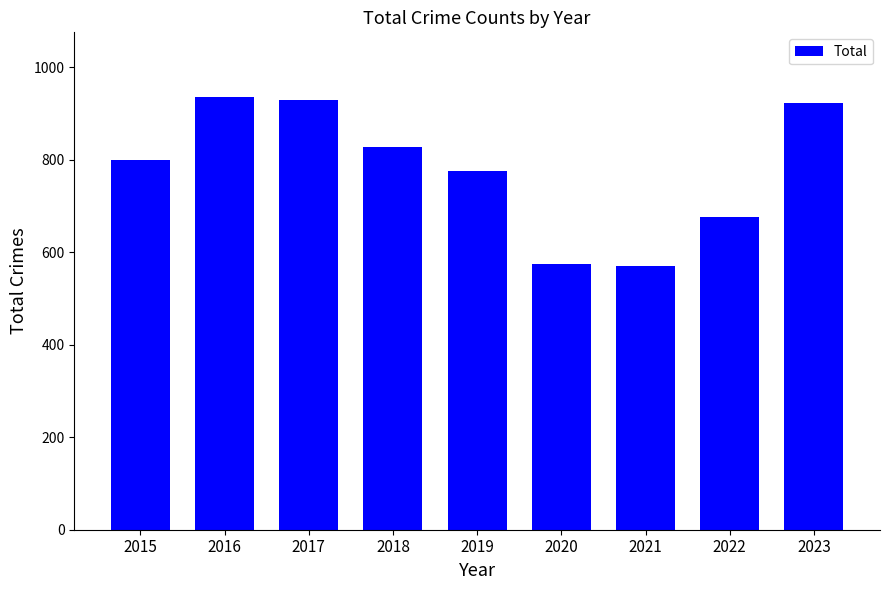

How many series are shown in this chart?

1